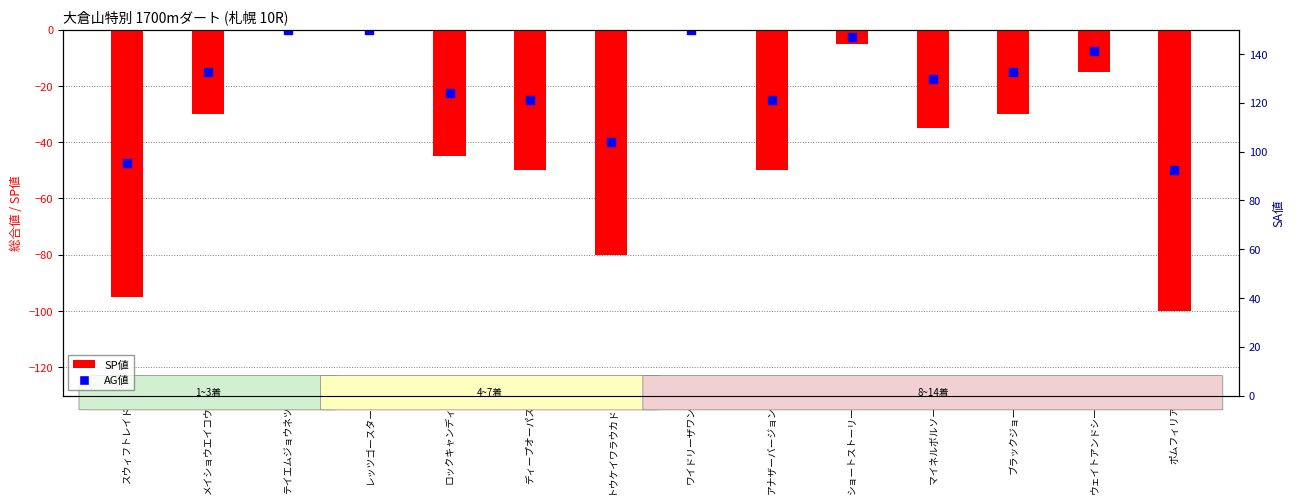

What is the total value across all series at スウィフトレイド?

-142.5